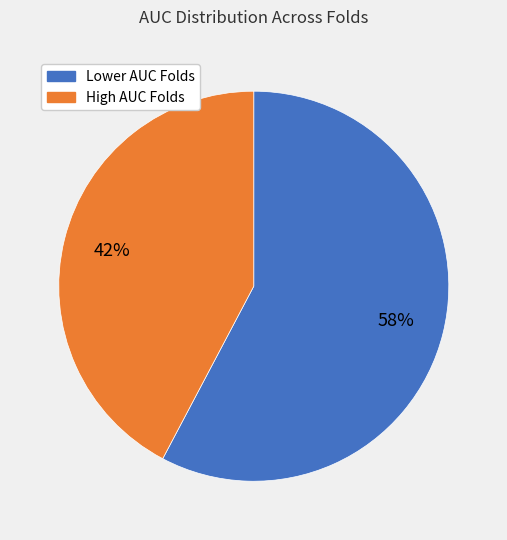

Does any single category account for the majority?

Yes